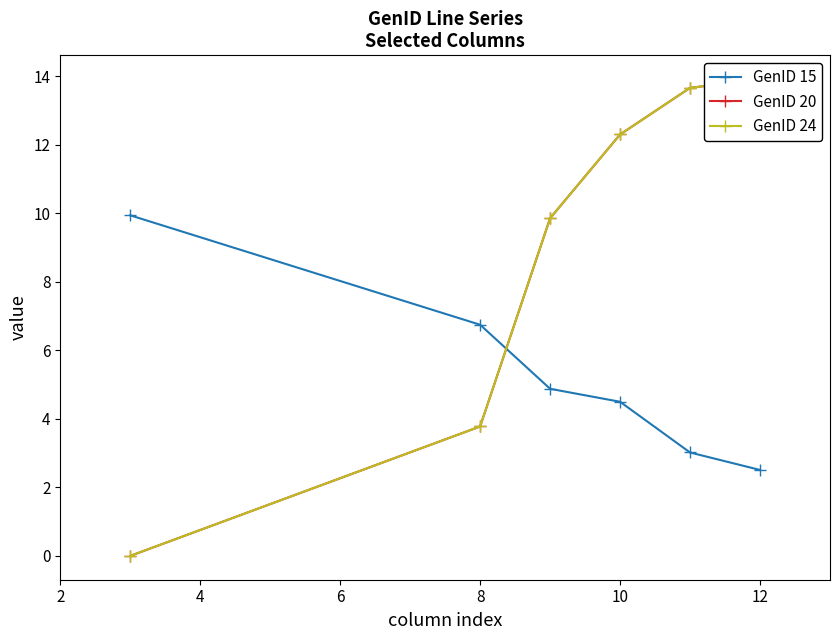

Which series has the largest range (max minus min)?

GenID 20